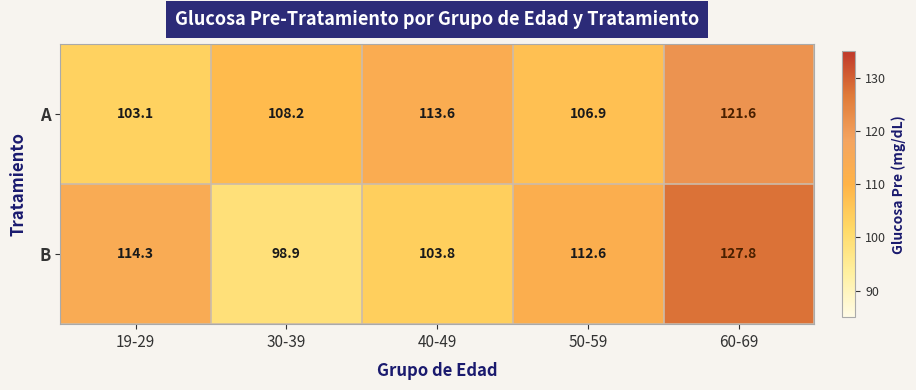

What value does the B series have at 60-69?

127.8